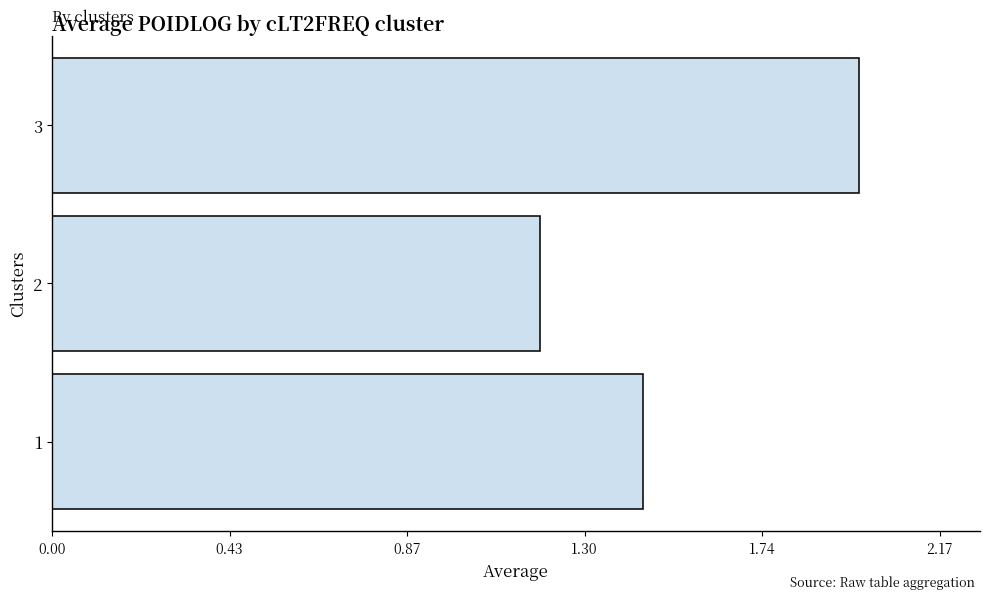

True or false: the data shows 2.3 at 1.

False